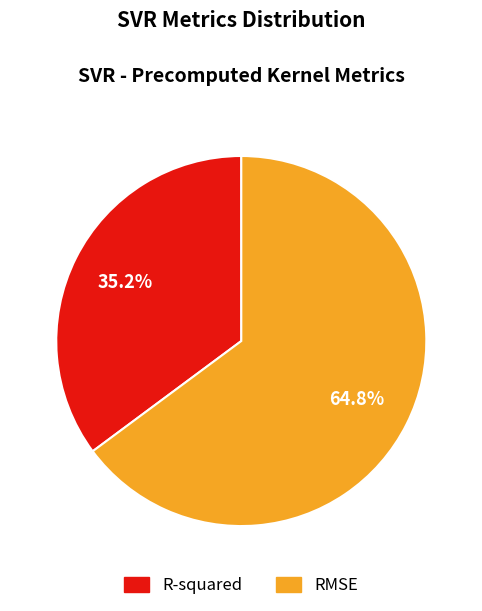

Which category accounts for the majority?

RMSE